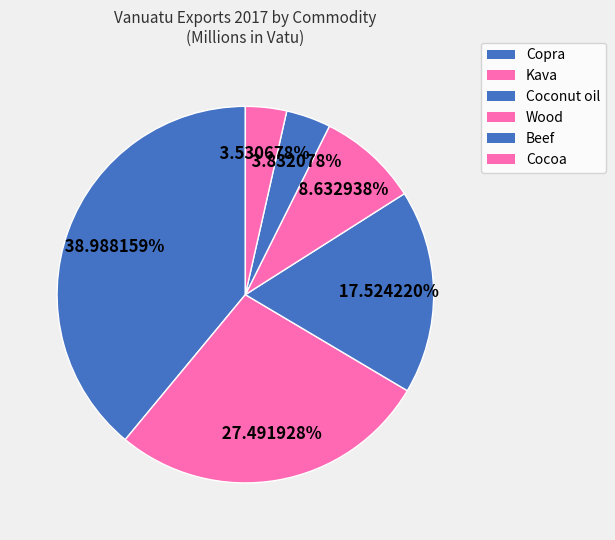

Is Beef the majority of the pie?

No